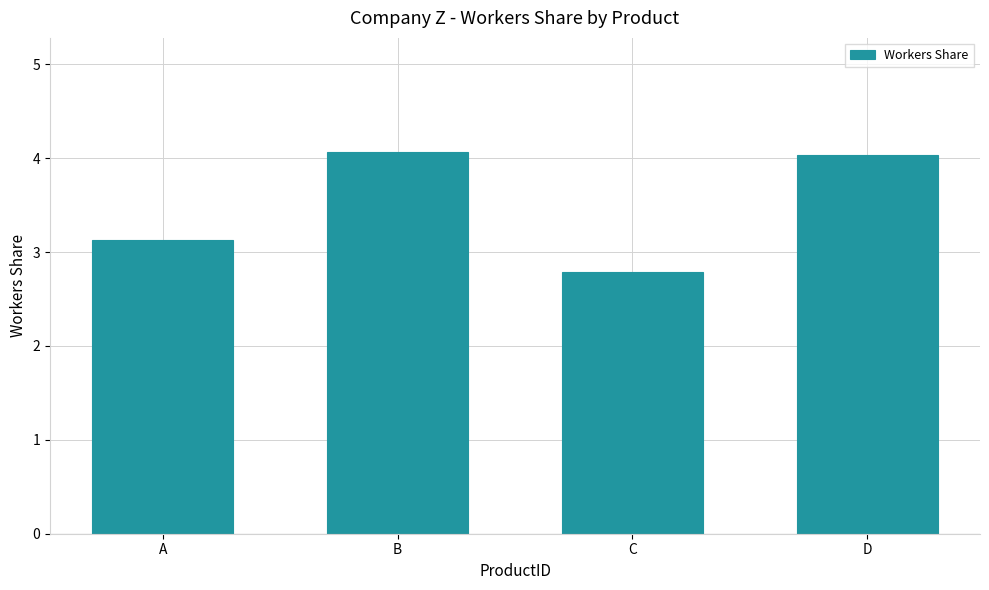

Between C and B, which is larger?

B